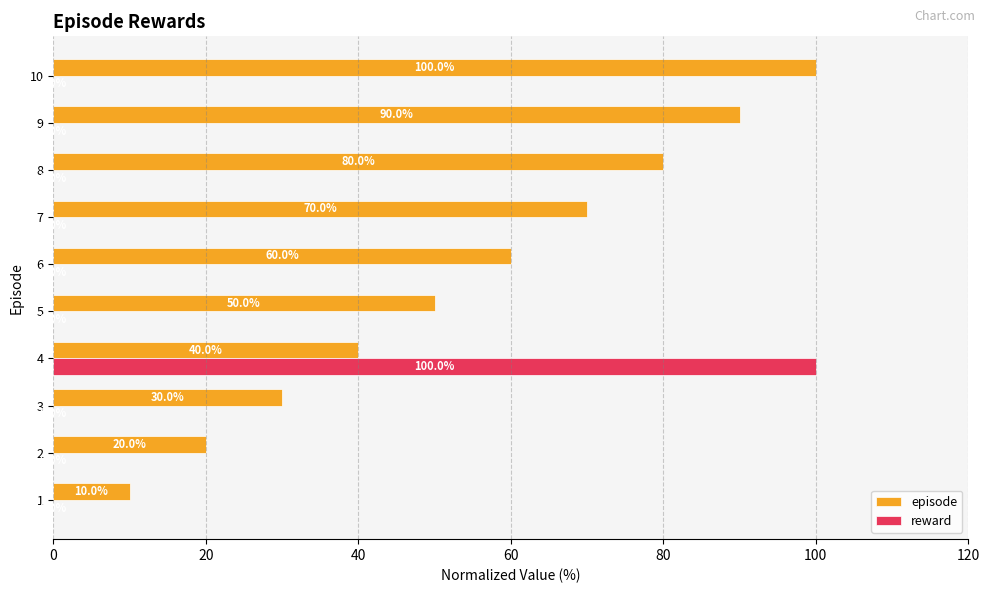

True or false: reward has a value of 0.0 at 6.

True